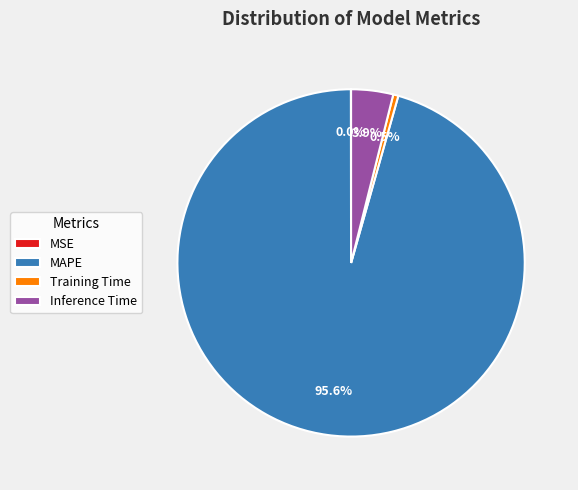

Combined, do Training Time and MAPE account for over 50%?

Yes